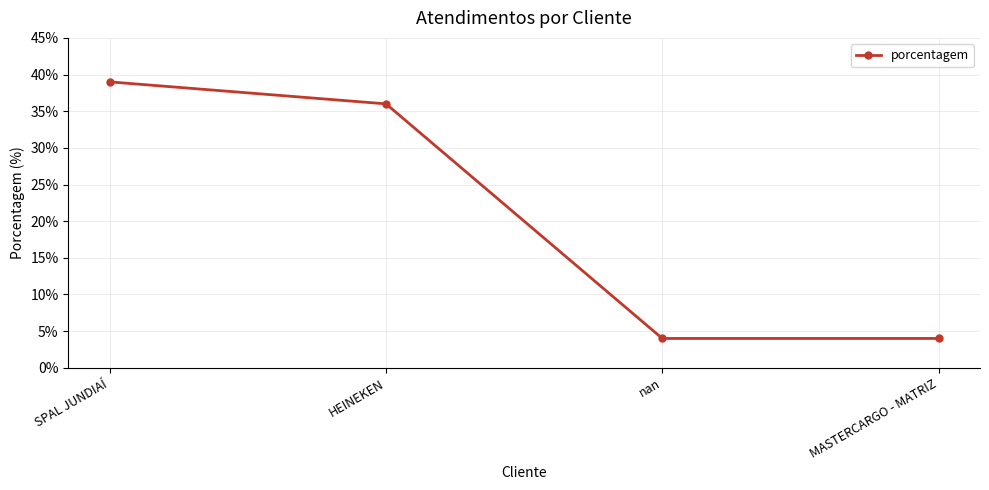

How many lines are shown in the chart?

1